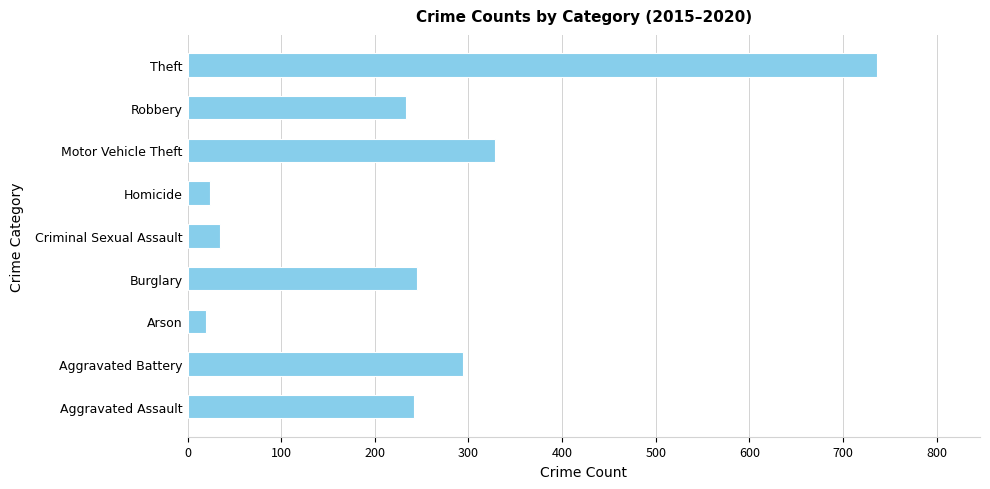

True or false: the data shows 328 at Motor Vehicle Theft.

True